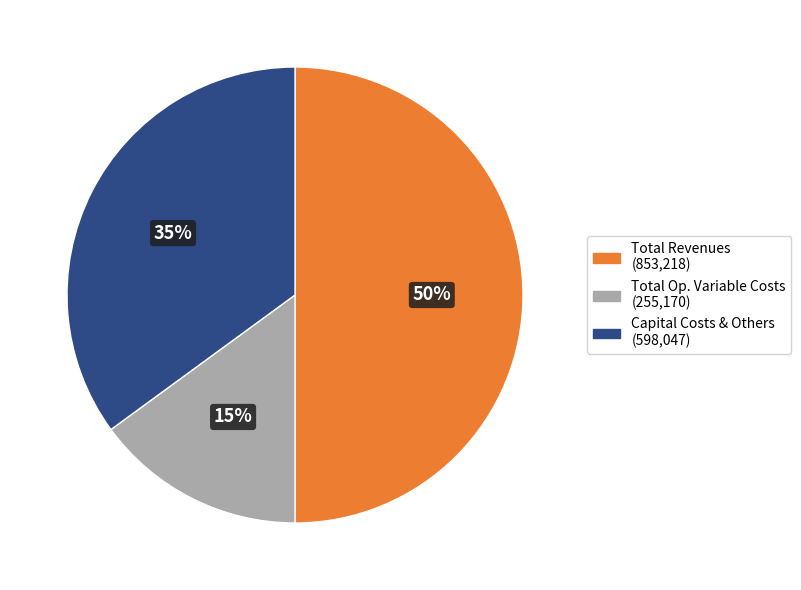

How many segments does this pie chart have?

3